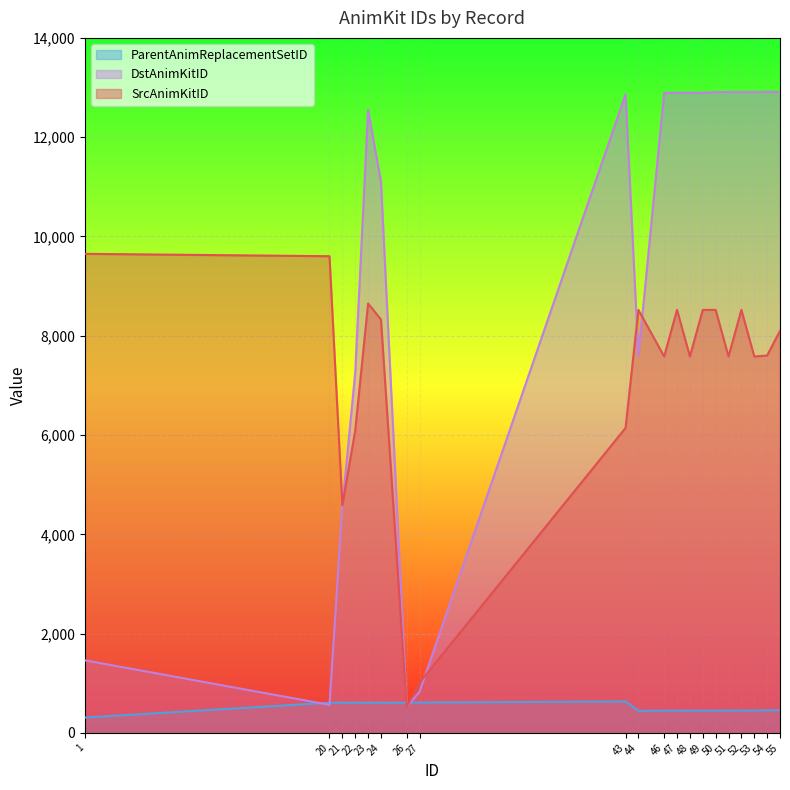

What is the difference between the maximum and minimum values in the ParentAnimReplacementSetID series?

325